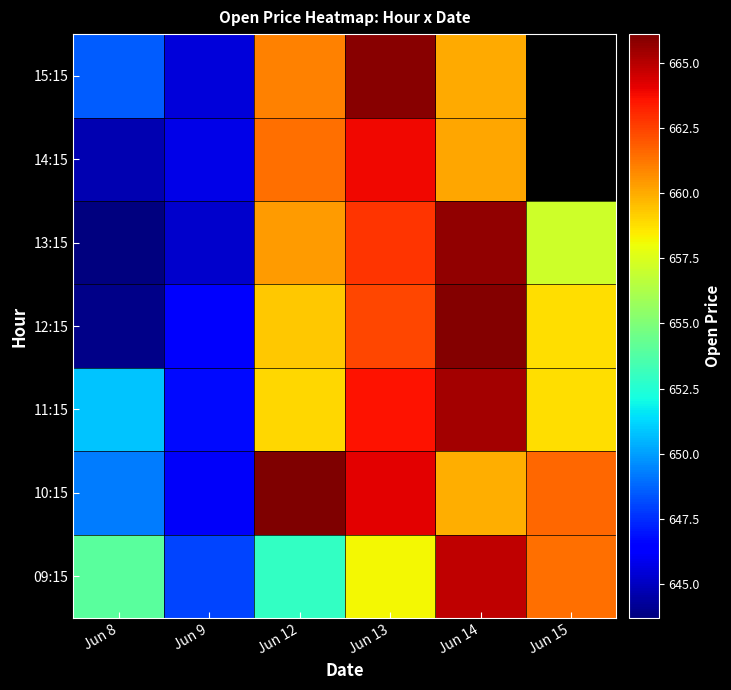

Where is 15:15 nearest to the value 655?

Jun 14